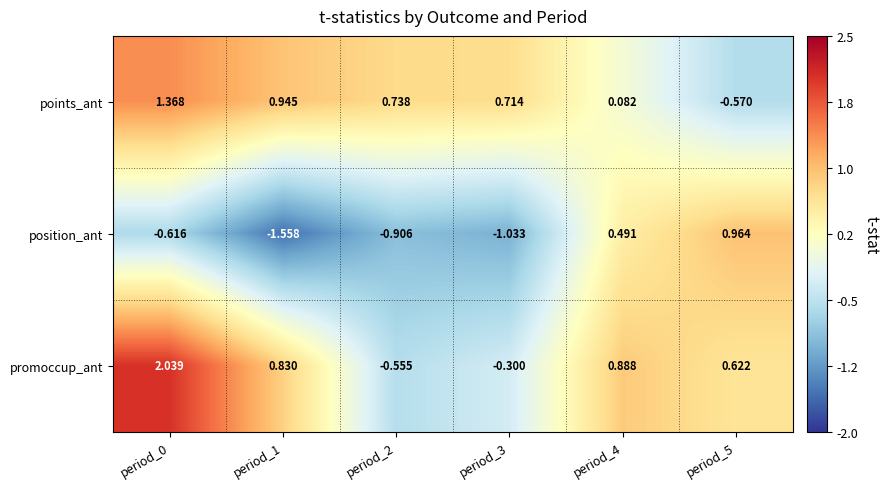

Which series has the widest spread of values?

promoccup_ant